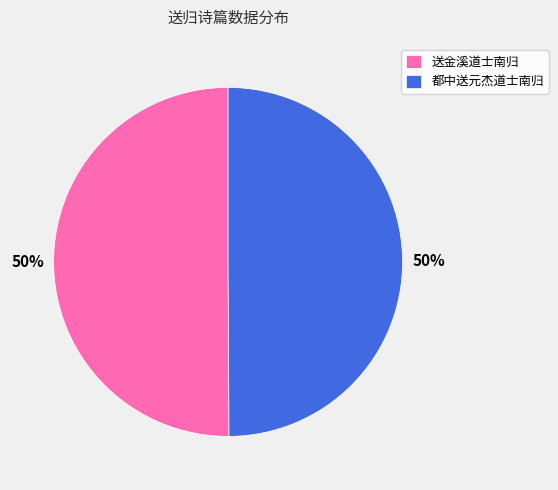

How many segments does this pie chart have?

2